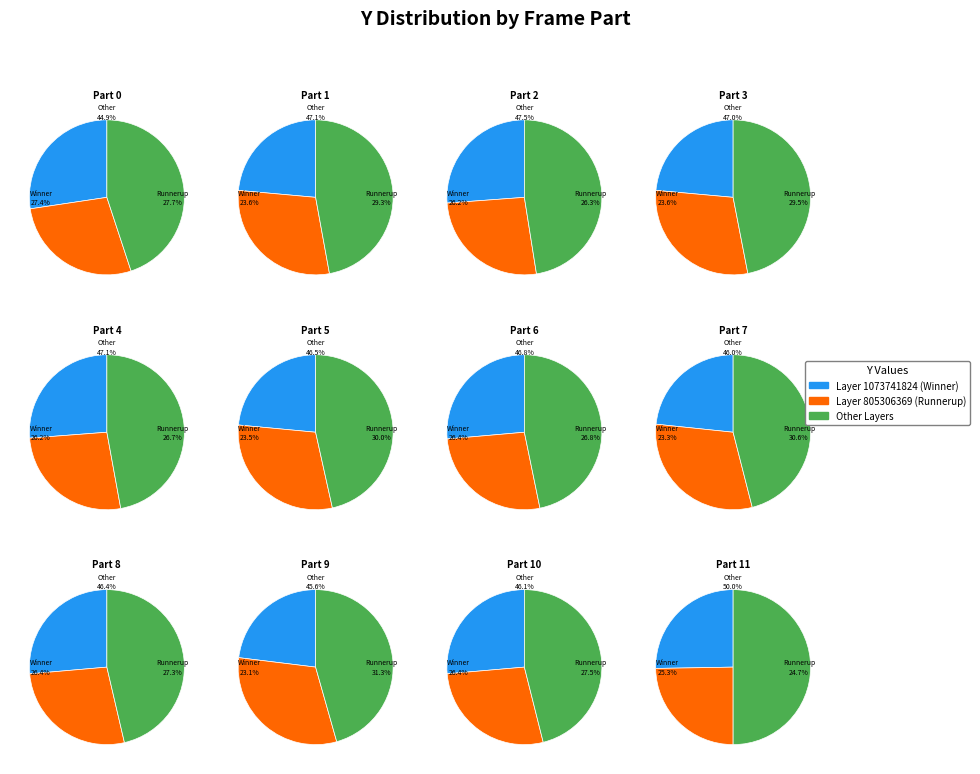

Is Part 0 the majority of the pie?

No